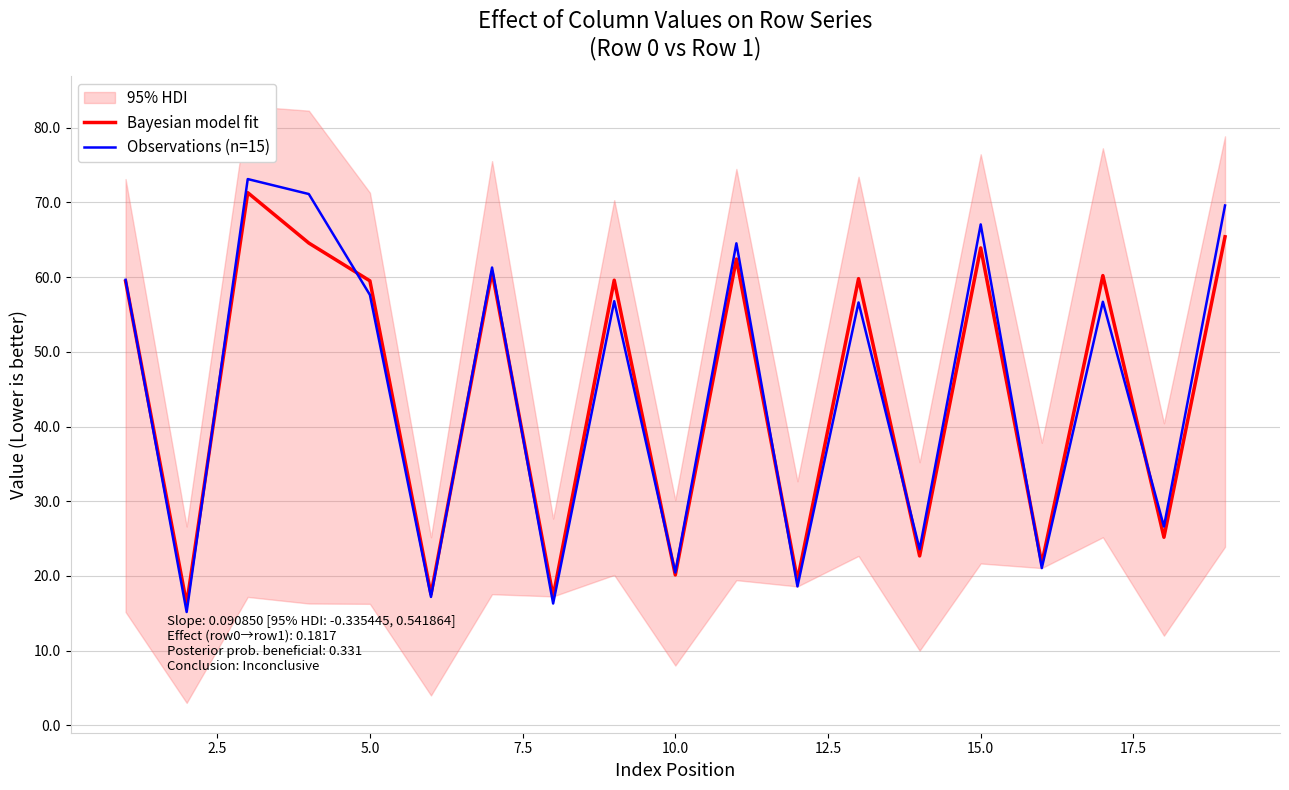

What is the maximum value for Bayesian model fit?

71.3